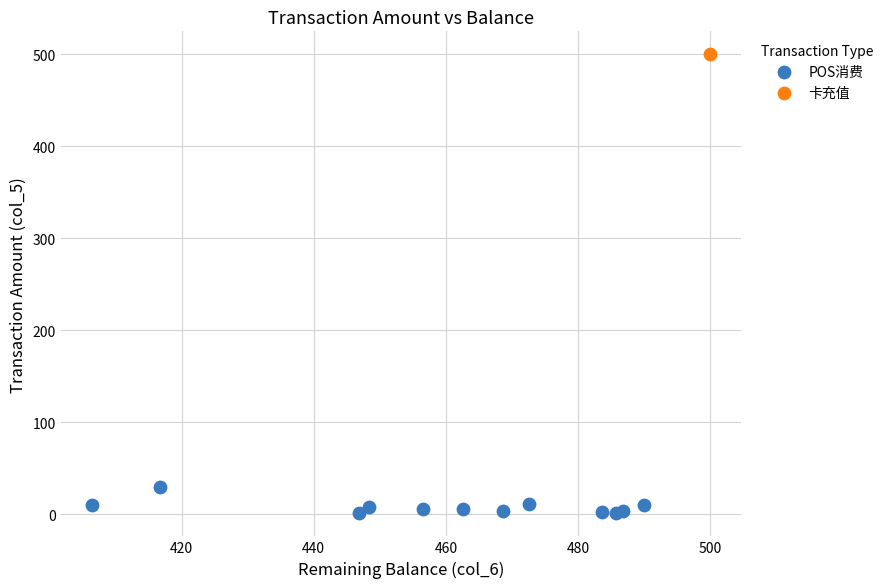

What are all the series names shown in the legend?

POS消费, 卡充值